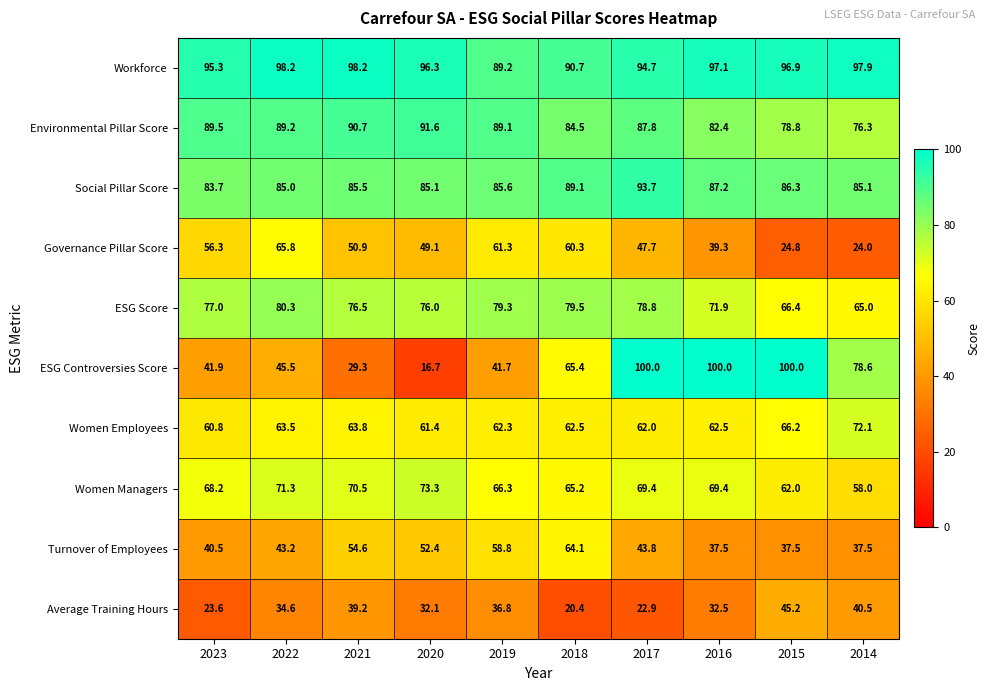

How many data points in Average Training Hours are less than 34?

5